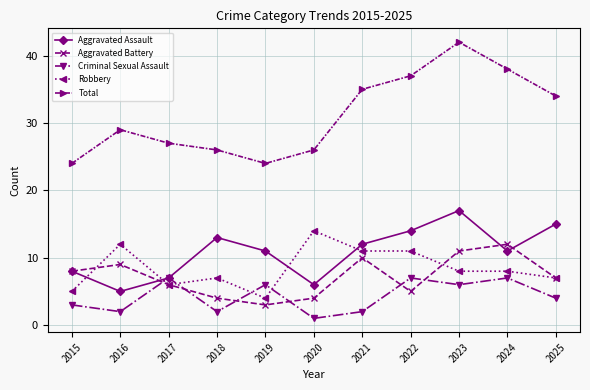

What is the sum of all Aggravated Assault values?

119